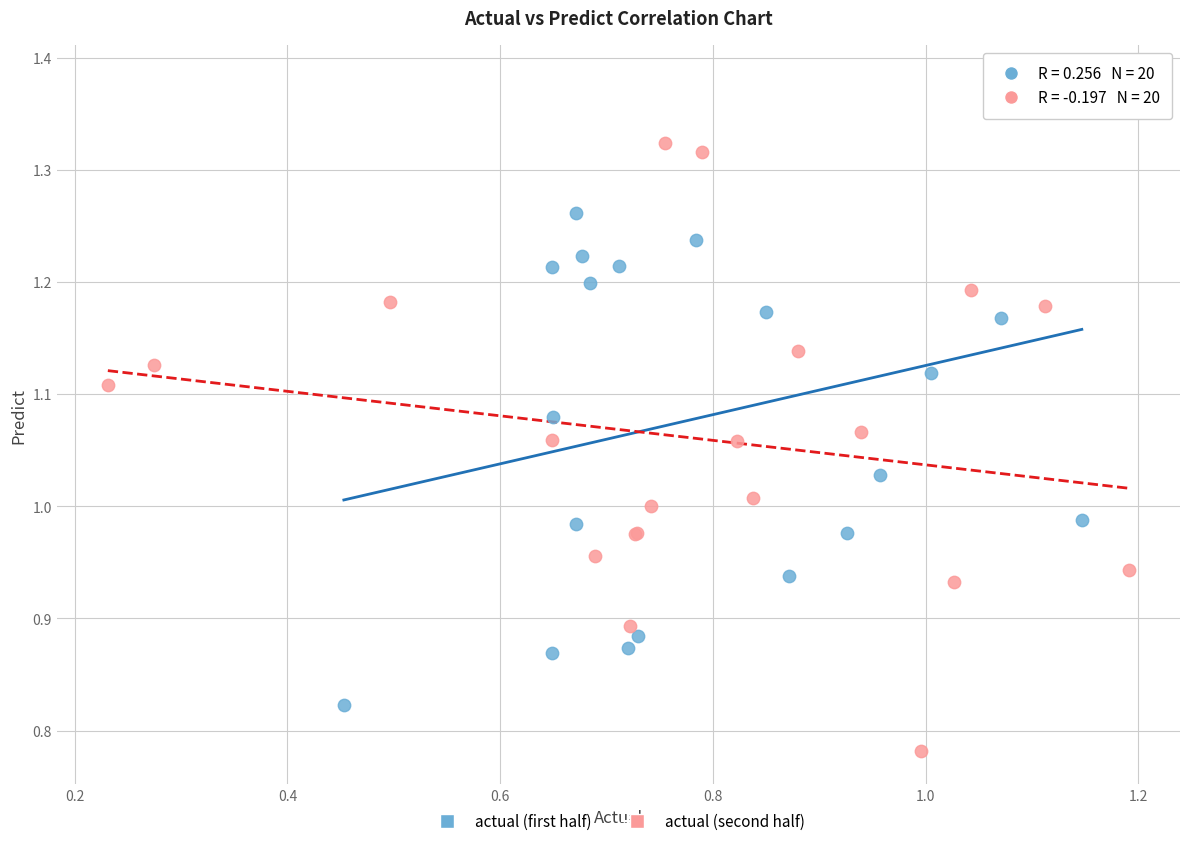

Which series reaches the minimum Y coordinate?

actual (second half)